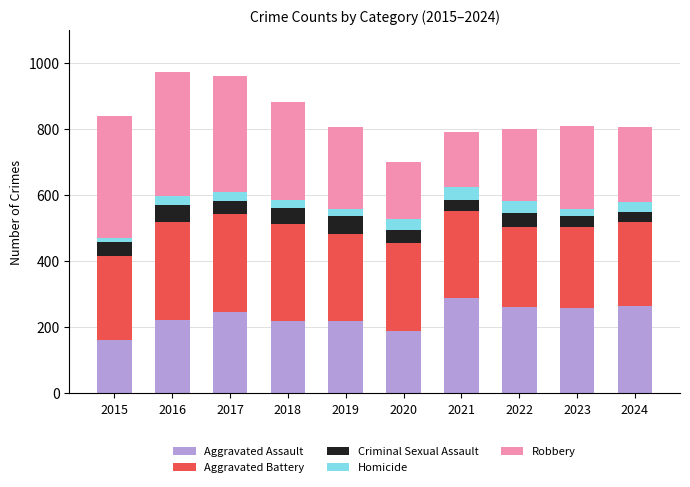

What is the minimum value for Aggravated Assault?

161